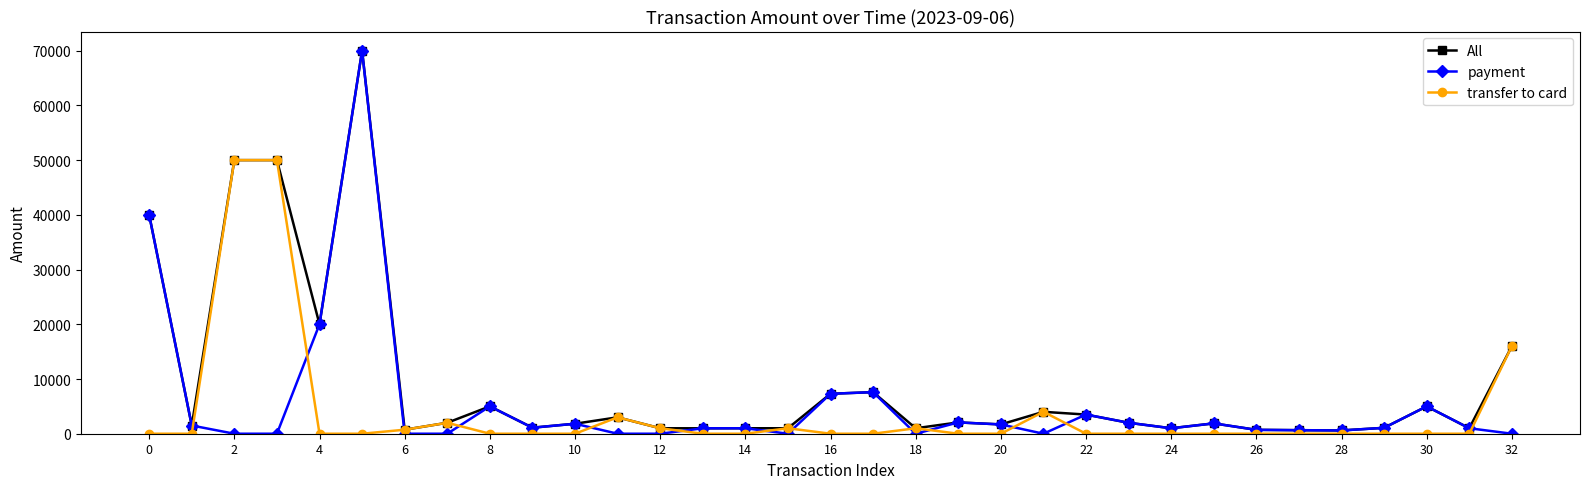

What are all the series names shown in the legend?

All, payment, transfer to card